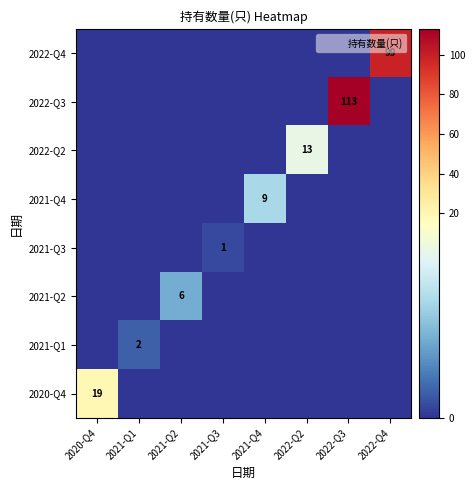

The value of 2021-Q1 at 2021-Q2 is 0. True or false?

True